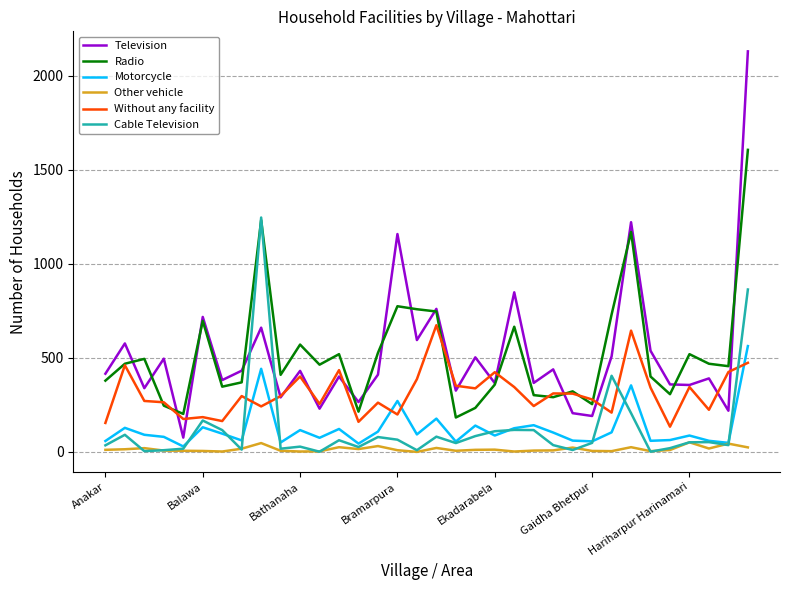

True or false: Other vehicle and Television intersect in this chart.

False